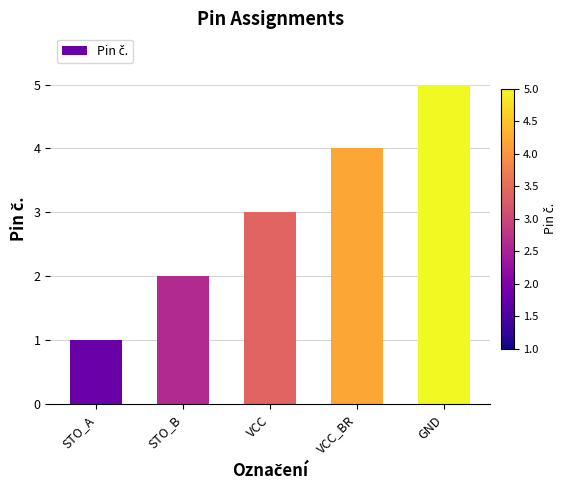

True or false: the data shows 5 at GND.

True